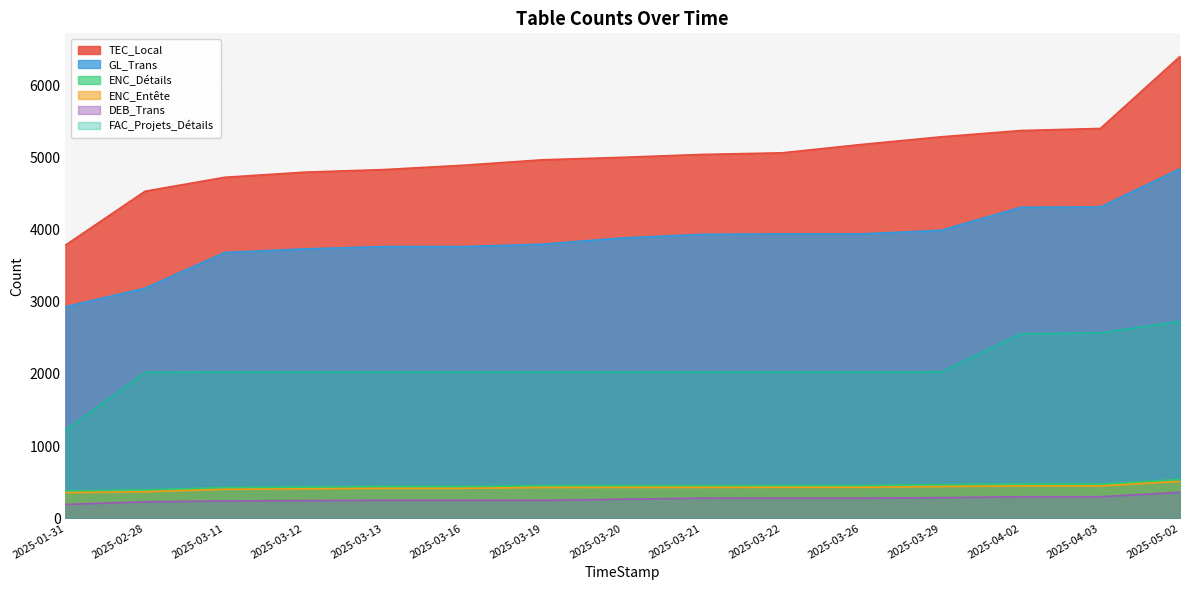

True or false: DEB_Trans and FAC_Projets_Détails intersect in this chart.

False